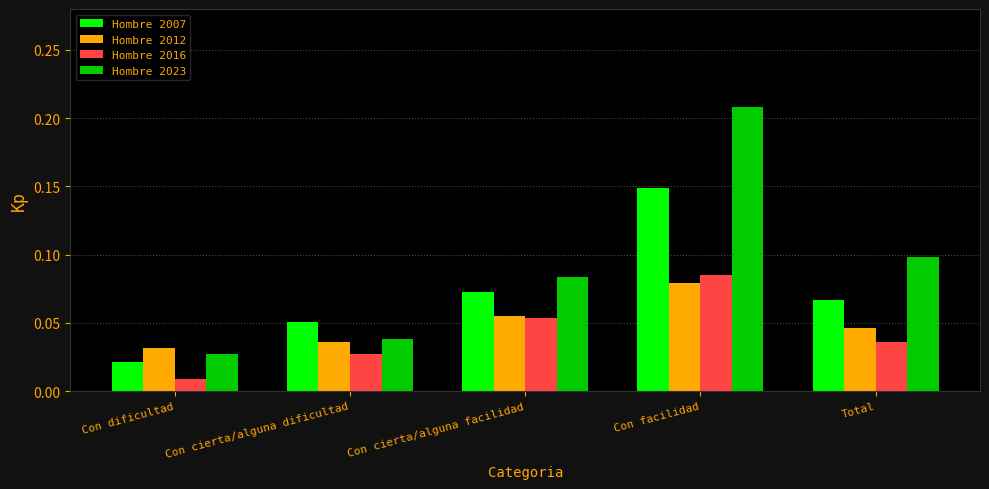

At which category is the sum across all series the highest?

Con facilidad